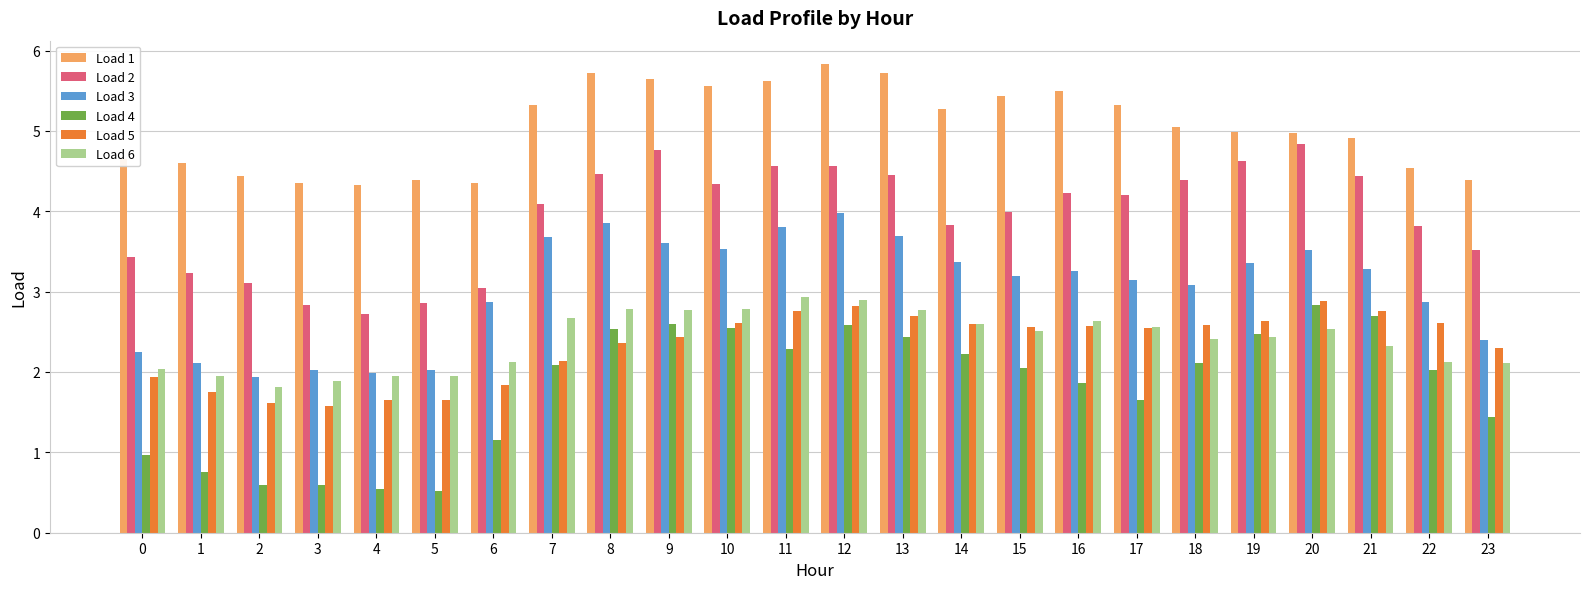

What is the average value of the Load 2 series?

3.9